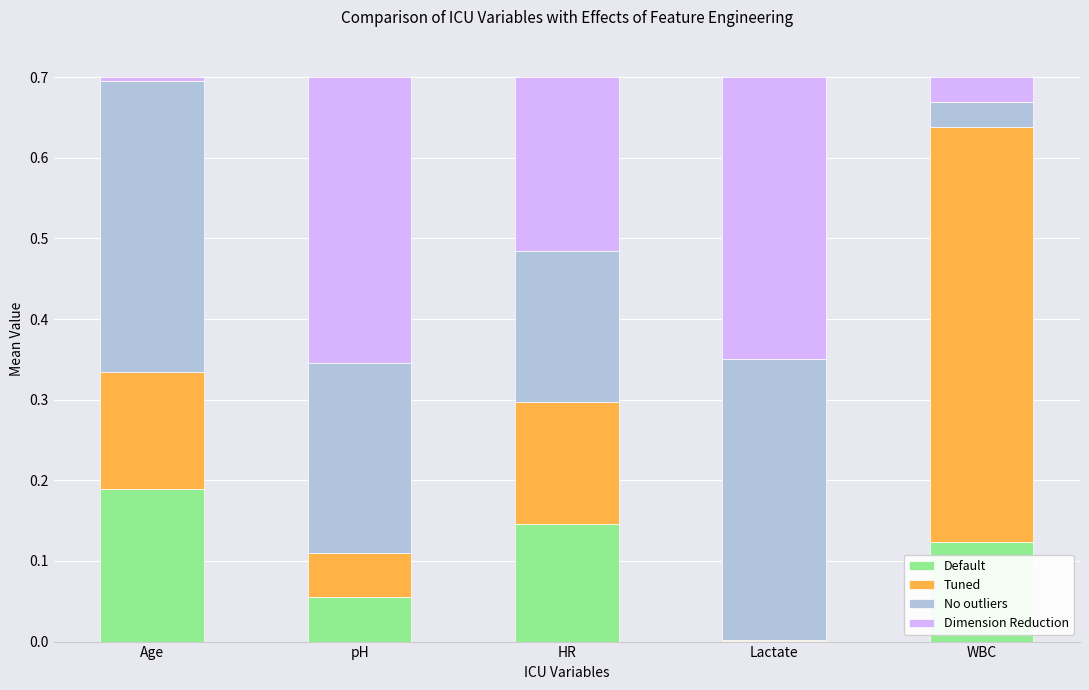

Count the number of categories in the chart.

5